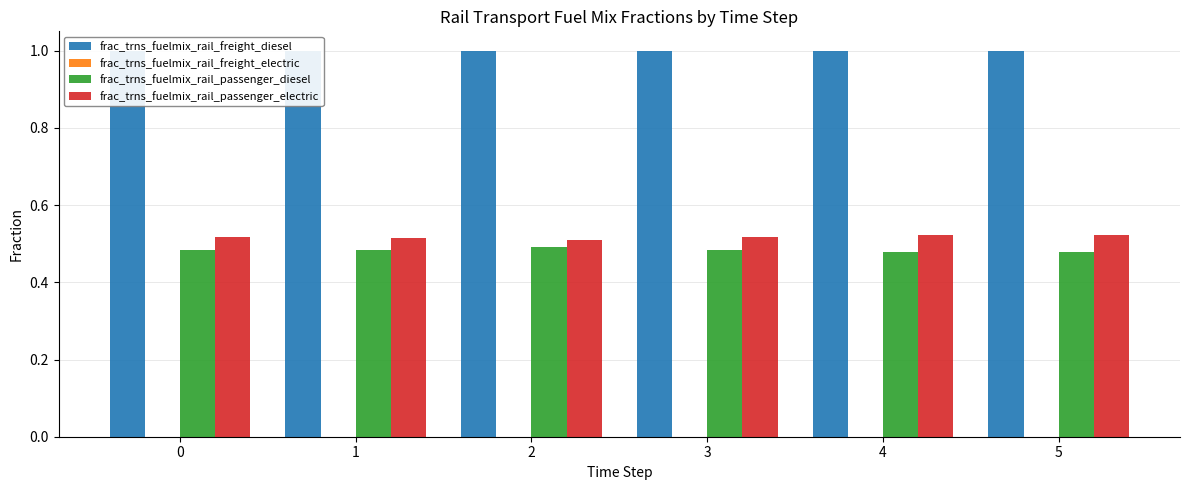

Which series has the largest range (max minus min)?

frac_trns_fuelmix_rail_passenger_diesel